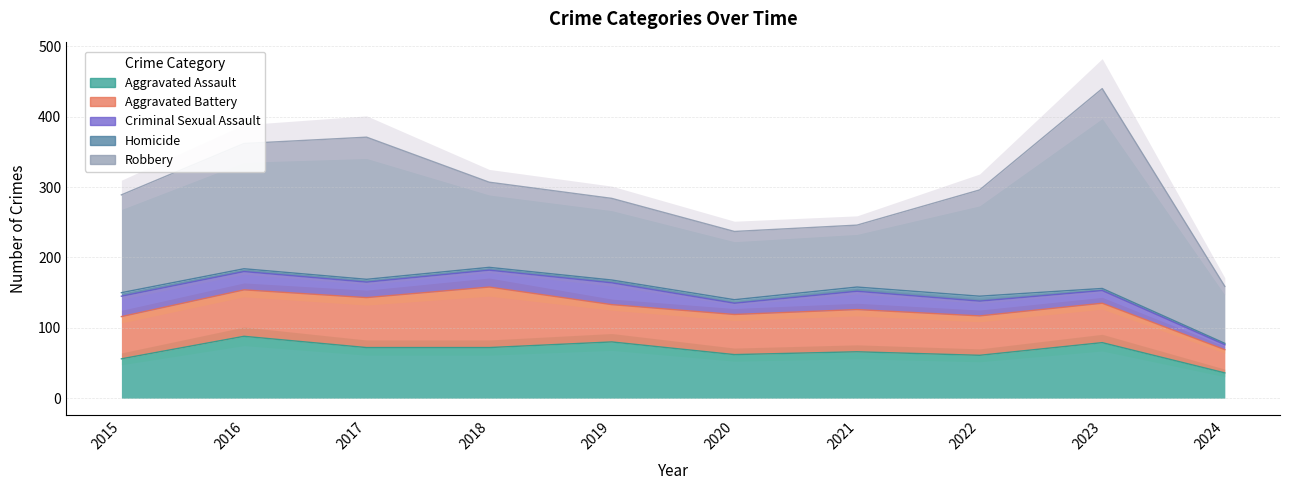

Which series has the largest total across all categories?

Robbery